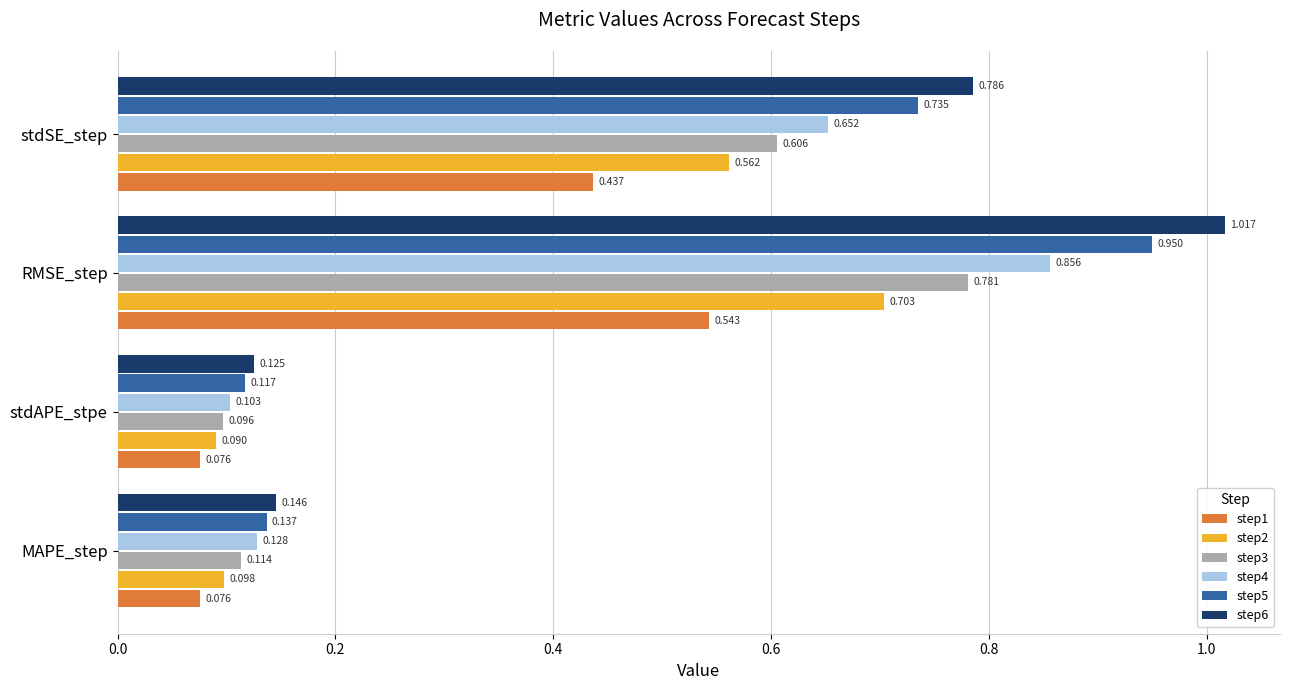

Where is step3 nearest to the value 0?

stdAPE_stpe